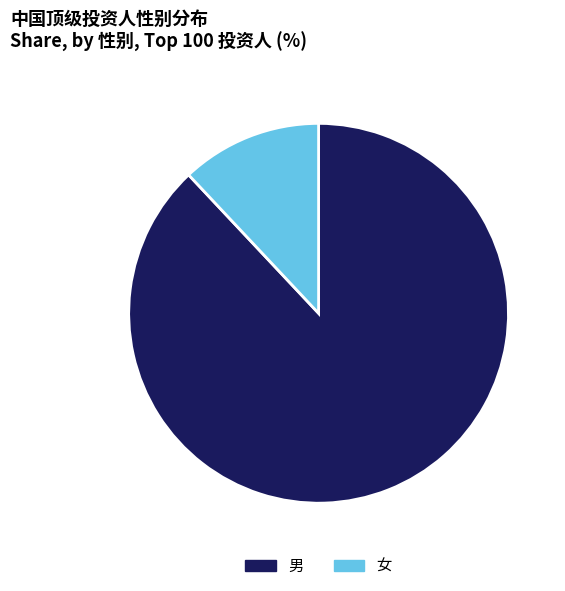

Does 女 account for over 50% of the chart?

No